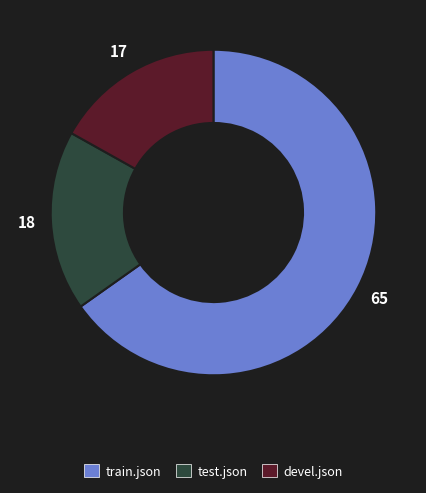

How many segments does this pie chart have?

3